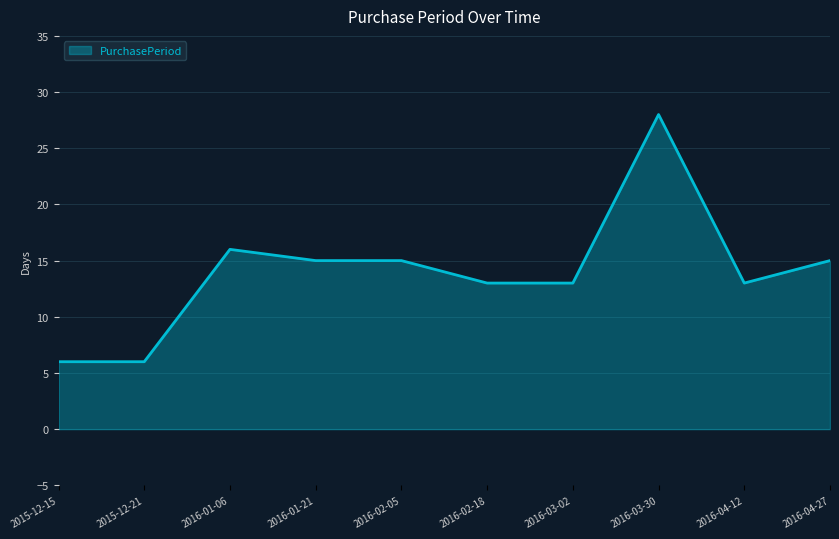

The value at 2016-01-21 is 15. True or false?

True